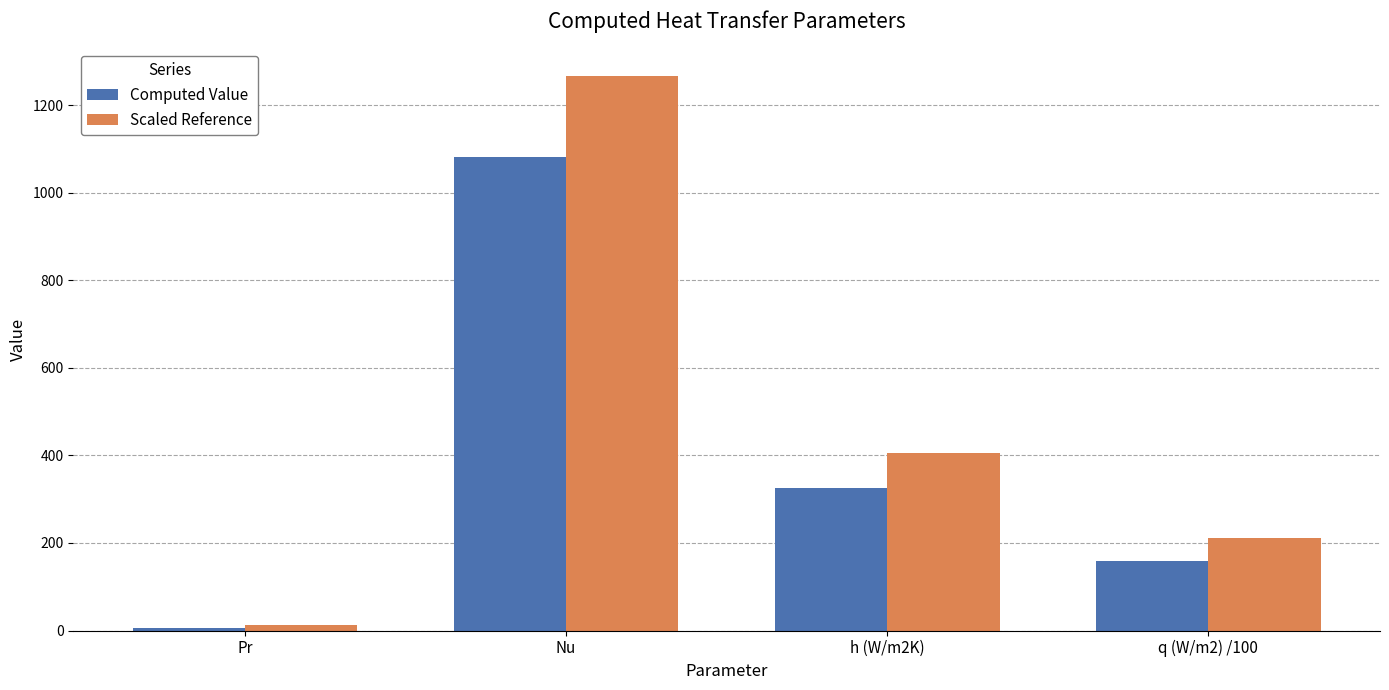

Reading right to left, extract all data points from this chart.

Computed Value: 159.3	325.1	1081.9	6.8
Scaled Reference: 211.9	406.4	1265.9	12.0